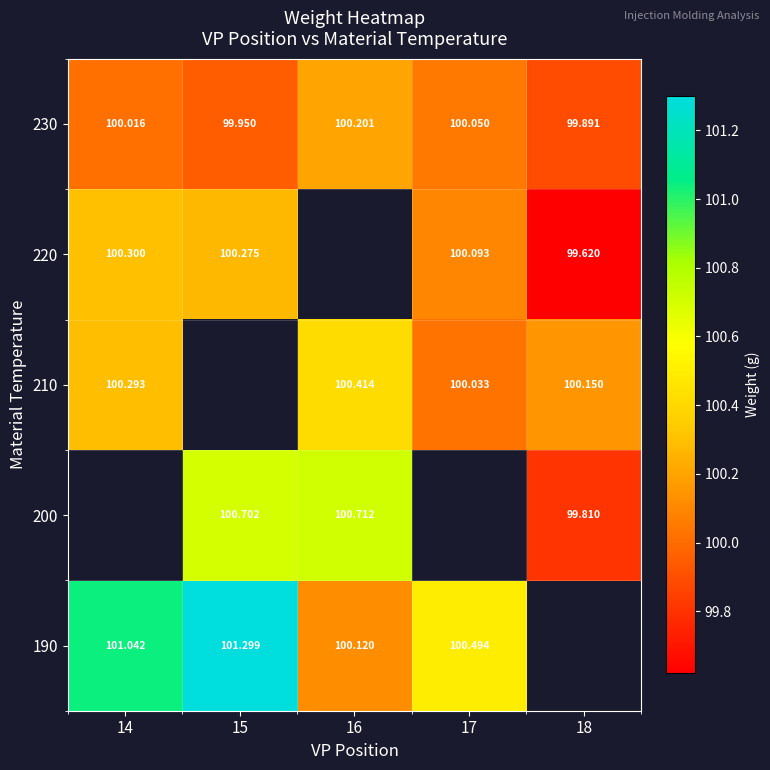

Where does the 190 series first go above 101?

14